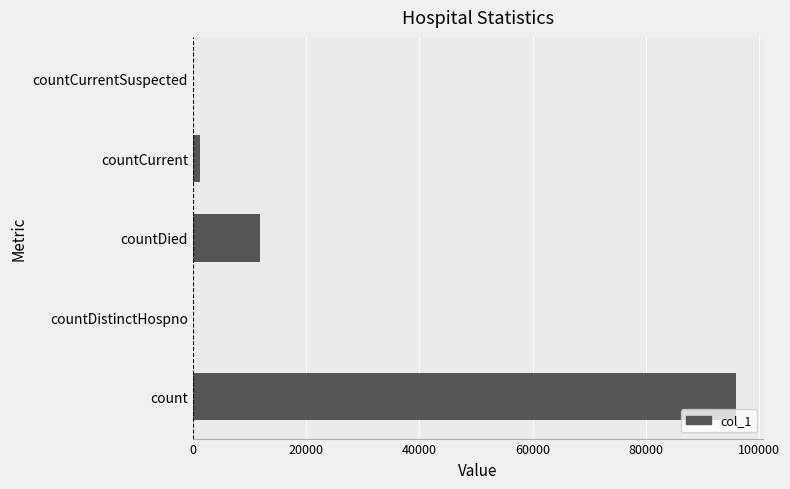

What is the sum of all values?

109037